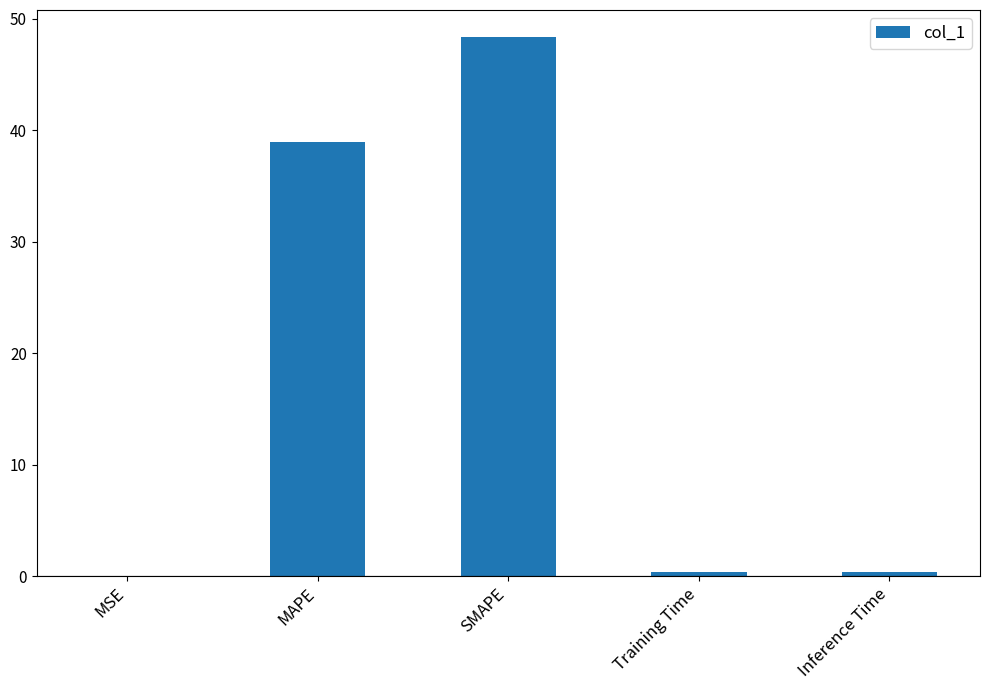

Count the number of data series in this chart.

1